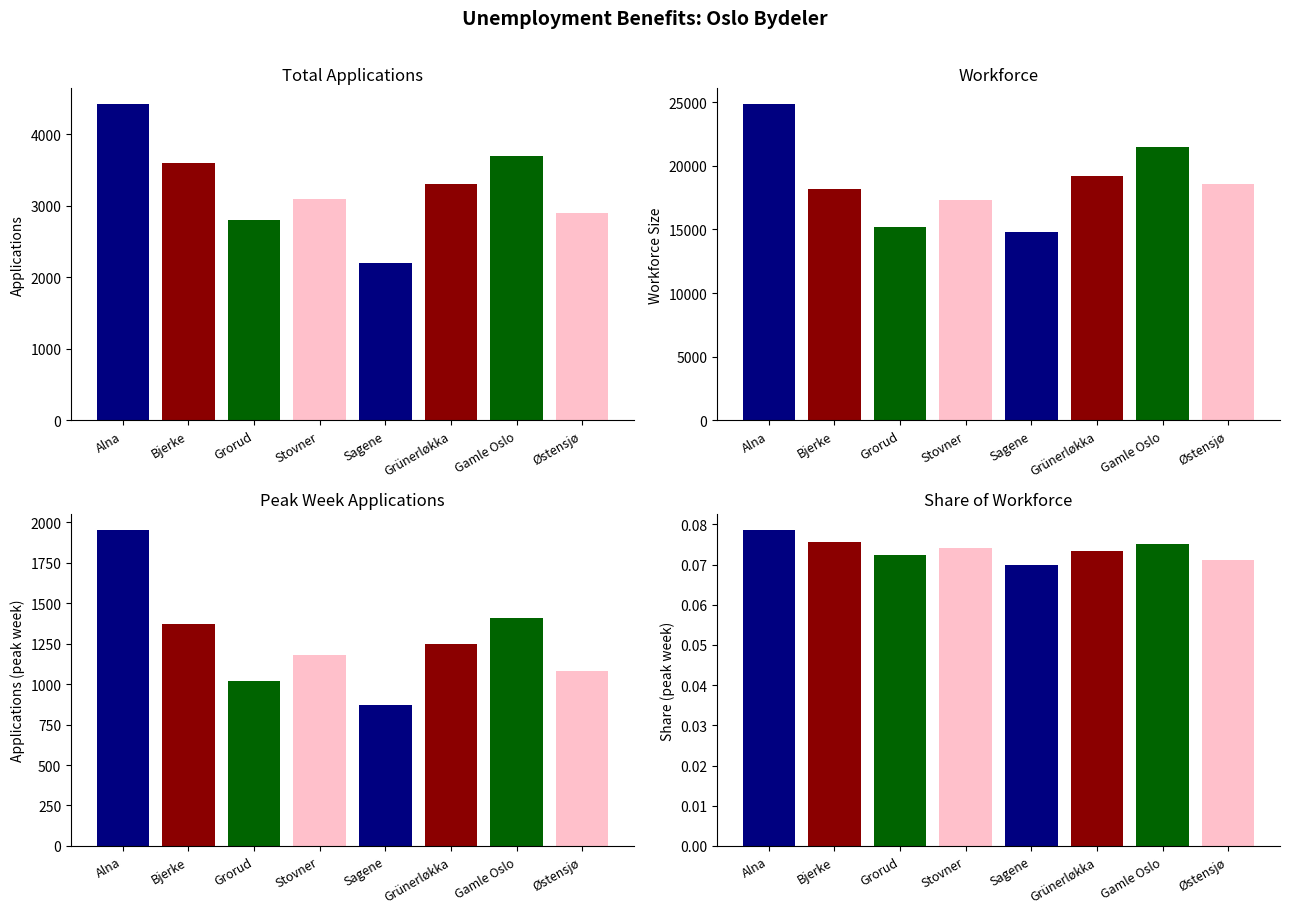

At Bjerke, list the series in order from smallest to largest.

share, peak_week_apps, total_apps, workforce